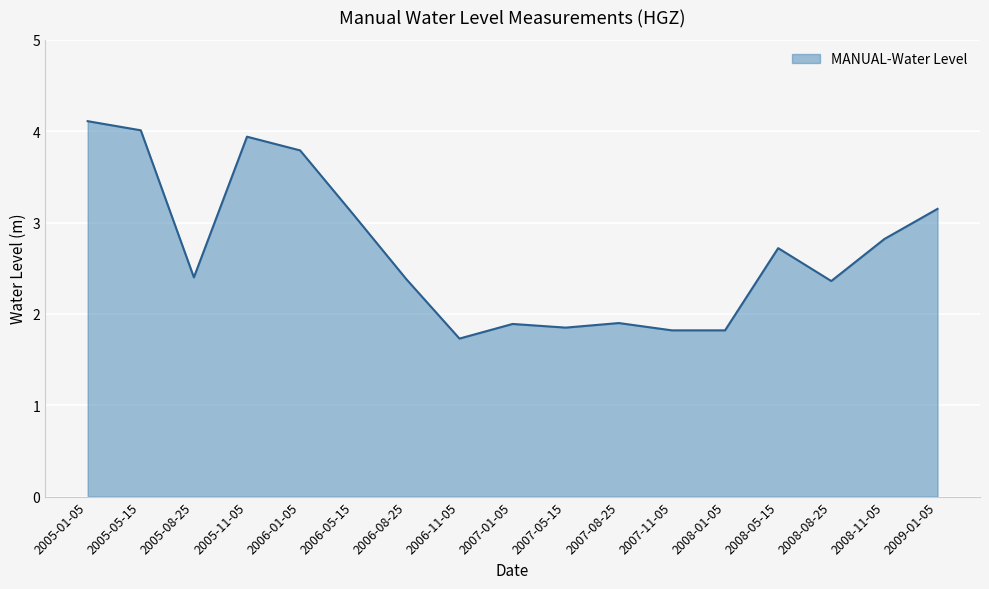

What is the ratio of the value at 2006-05-15 to the value at 2006-11-05?

1.8